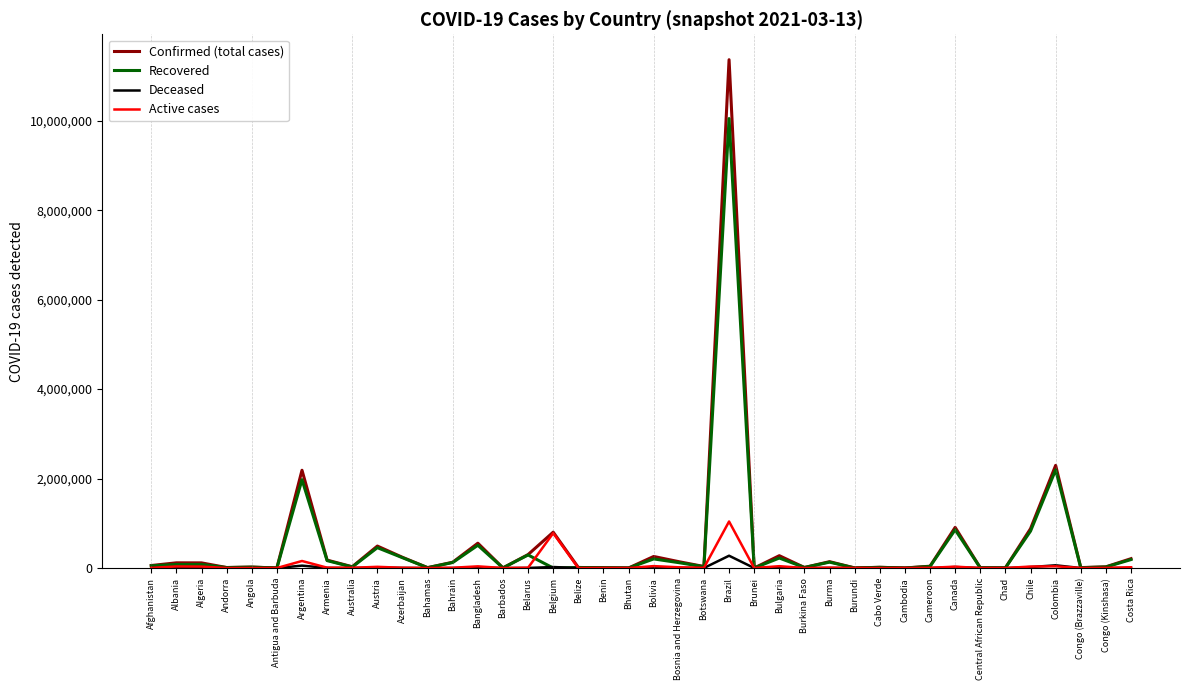

What is the greatest value displayed?

11363380